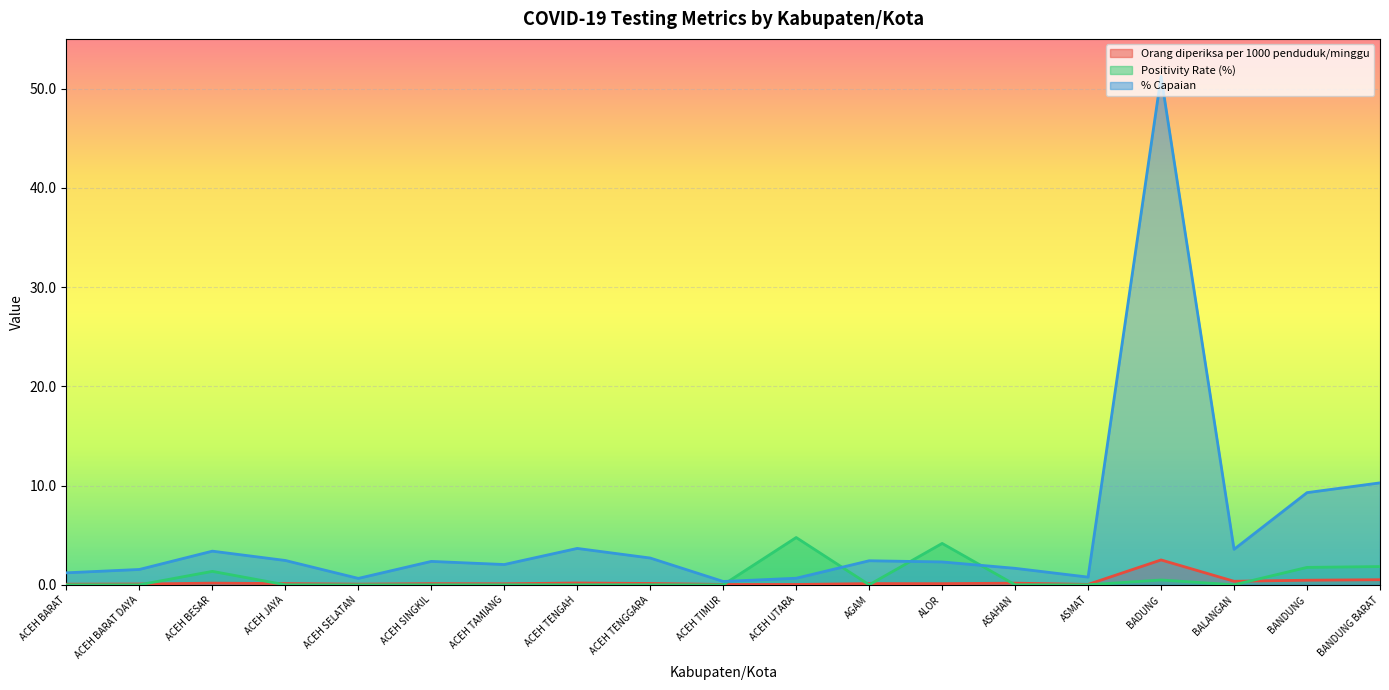

List the series in order of their peak value, highest first.

% Capaian, Positivity Rate (%), Orang diperiksa per 1000 penduduk/minggu